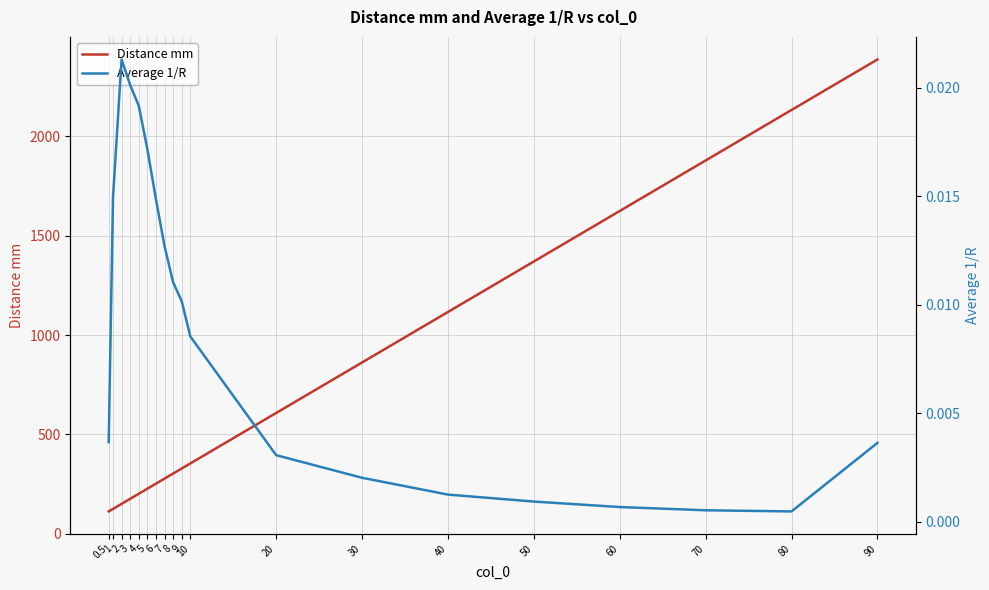

What is the total value across all series at 80?

2132.0